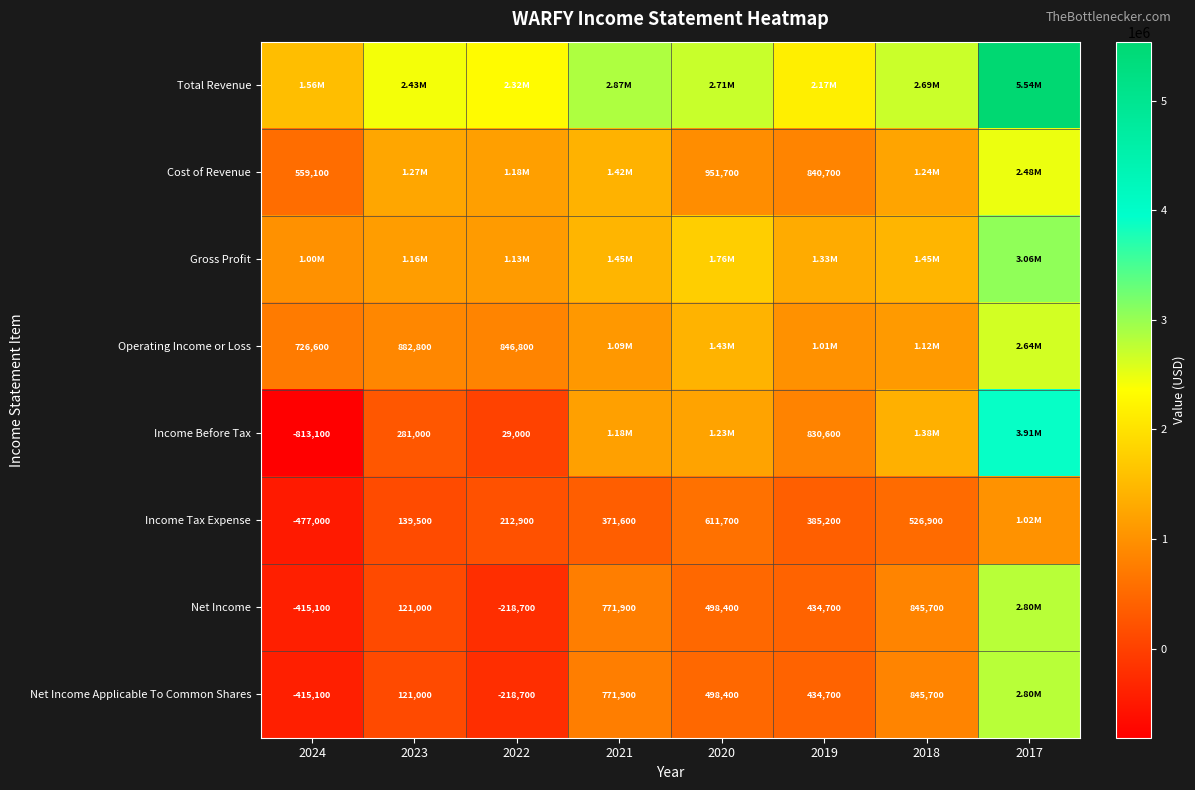

At how many categories does at least one series exceed -633264?

8